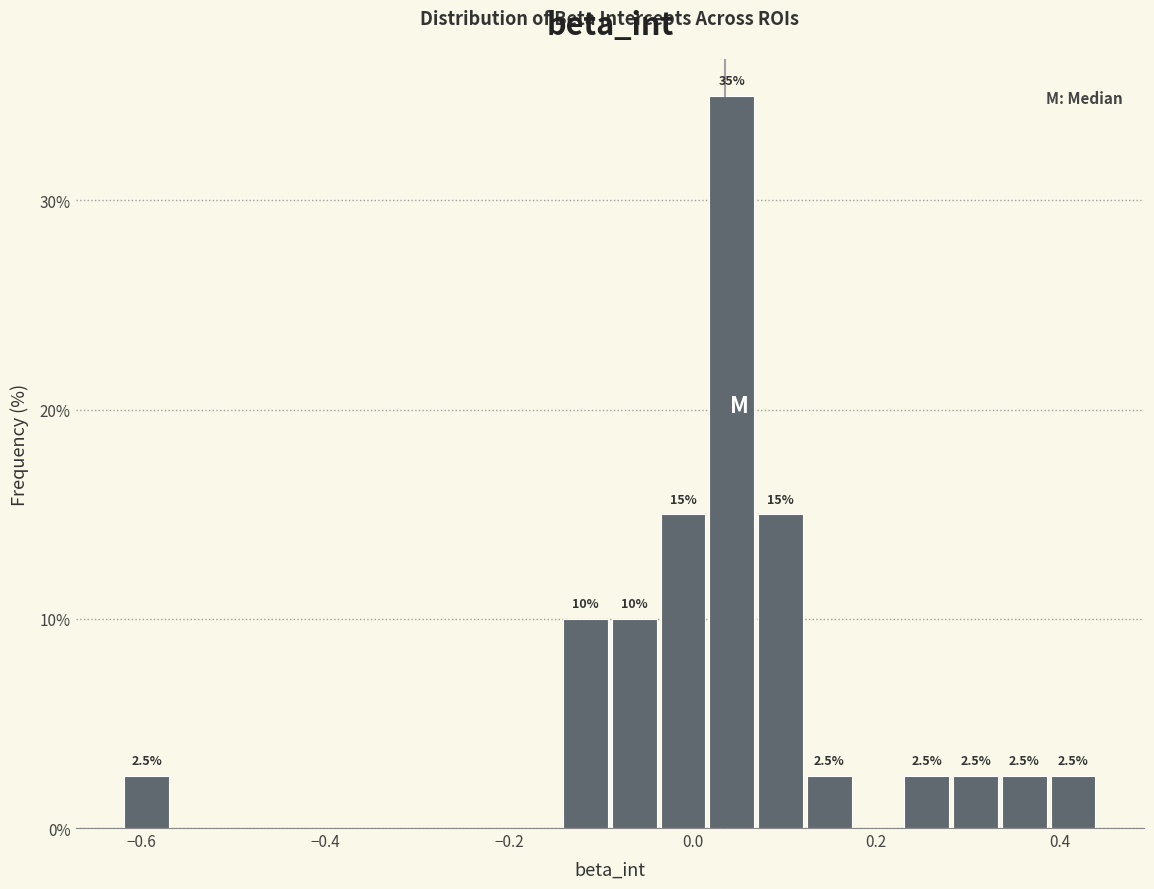

Read against the x-axis, roughly where is the centre of the tallest bar?

0.04